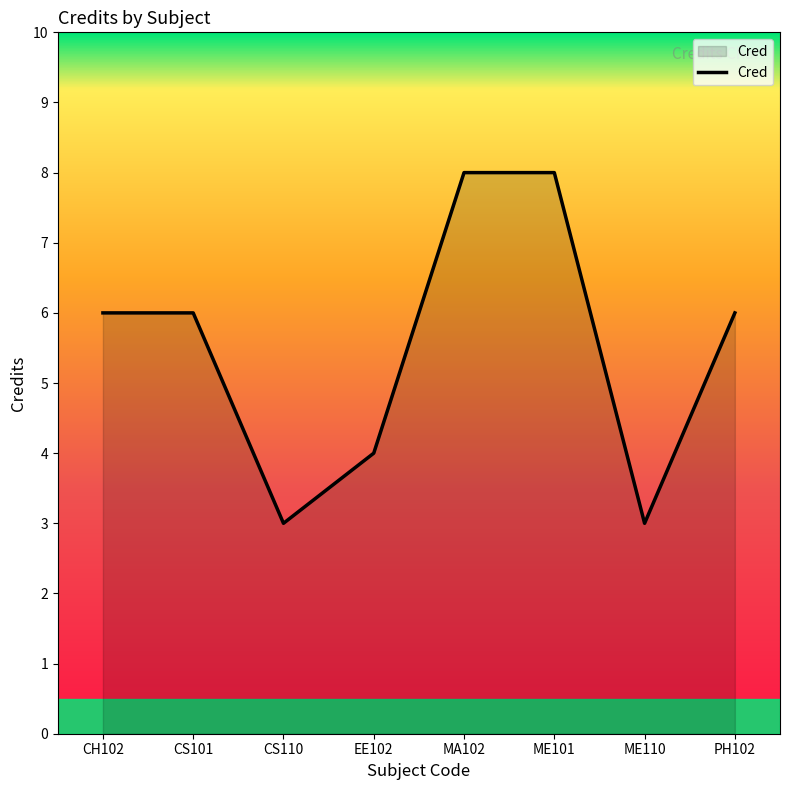

How many interior local valleys (lower than both neighbors) does the data have?

2